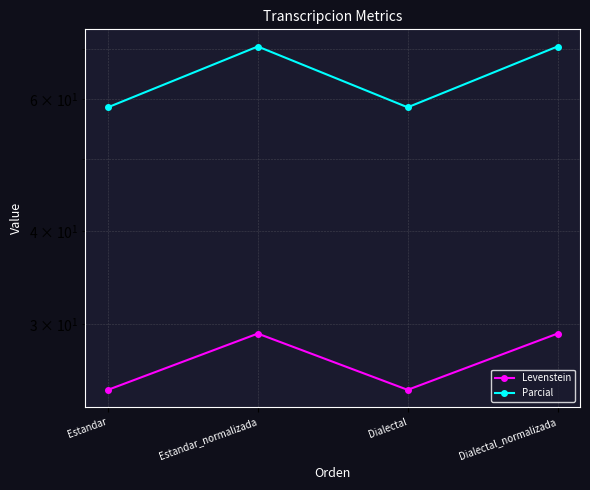

What is the difference between the maximum and minimum values in the Parcial series?

12.1